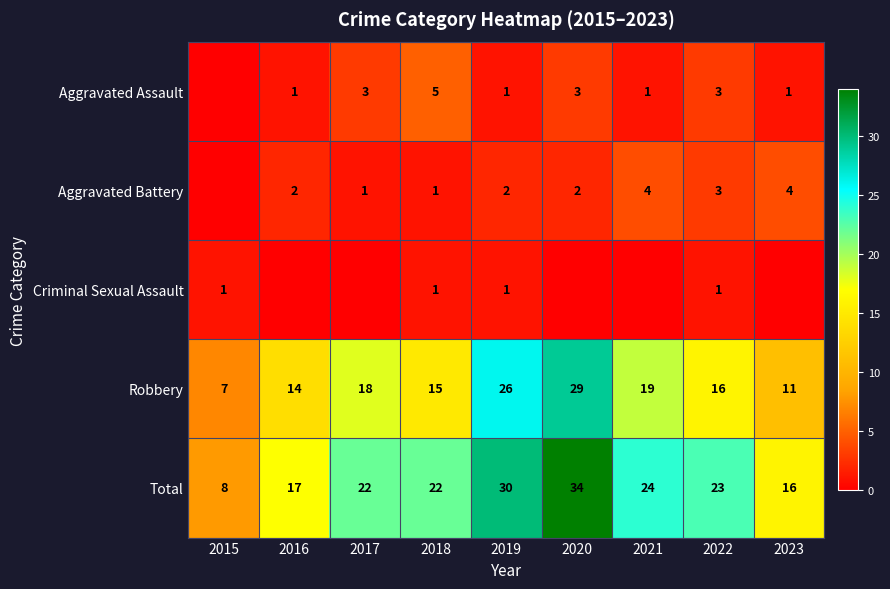

True or false: Total has a value of 17 at 2021.

False